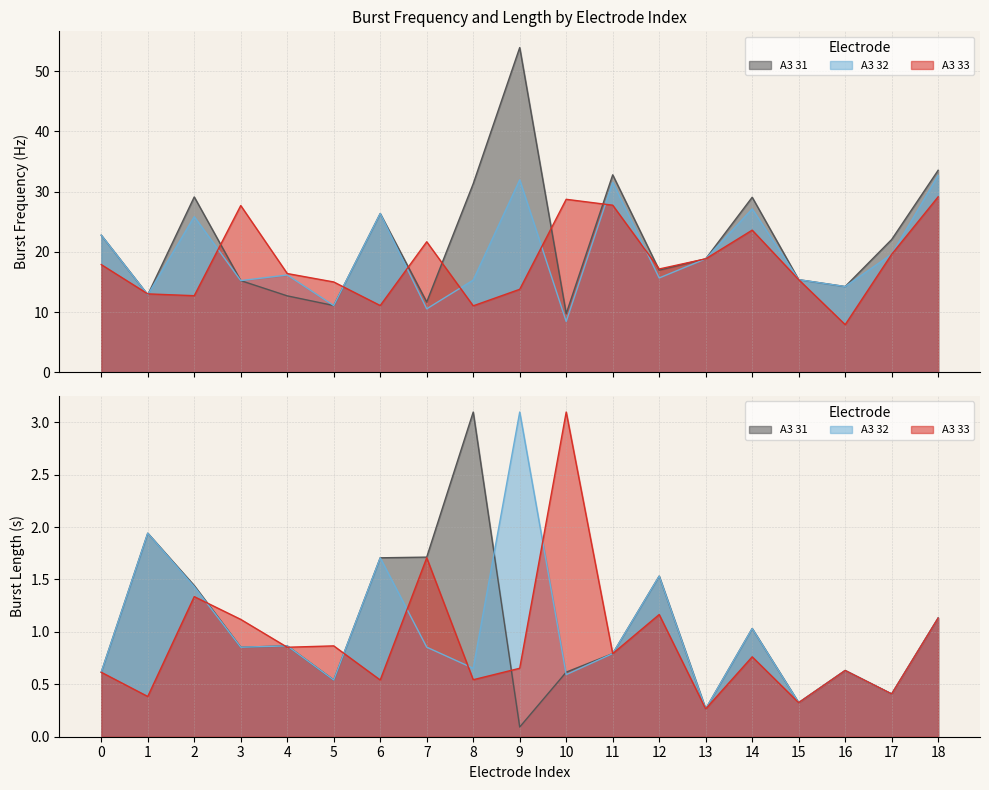

True or false: A3 32 Burst Freq has a value of 24.8 at 15.

False